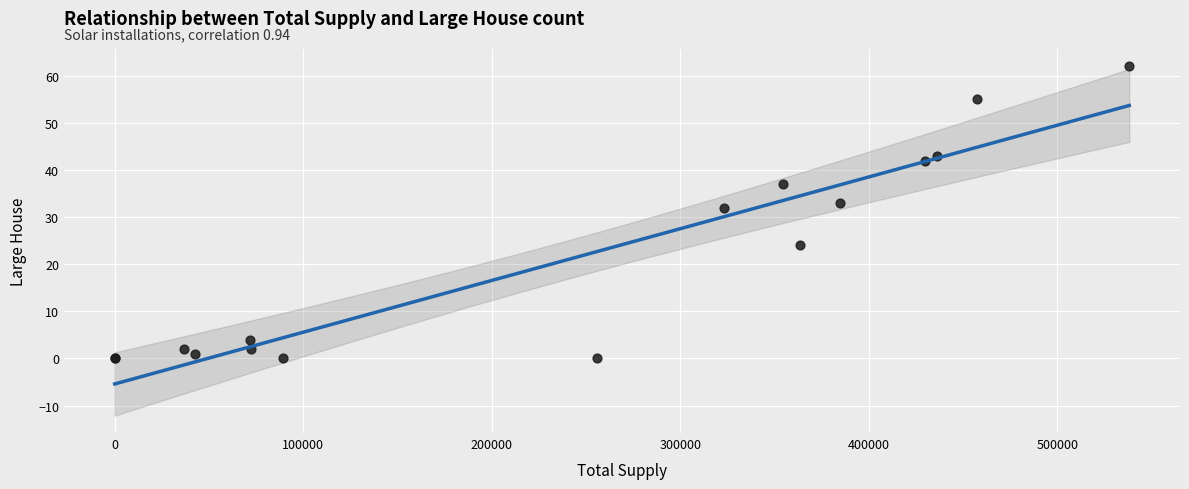

What Y value in the scatter plot is closest to 31?

32